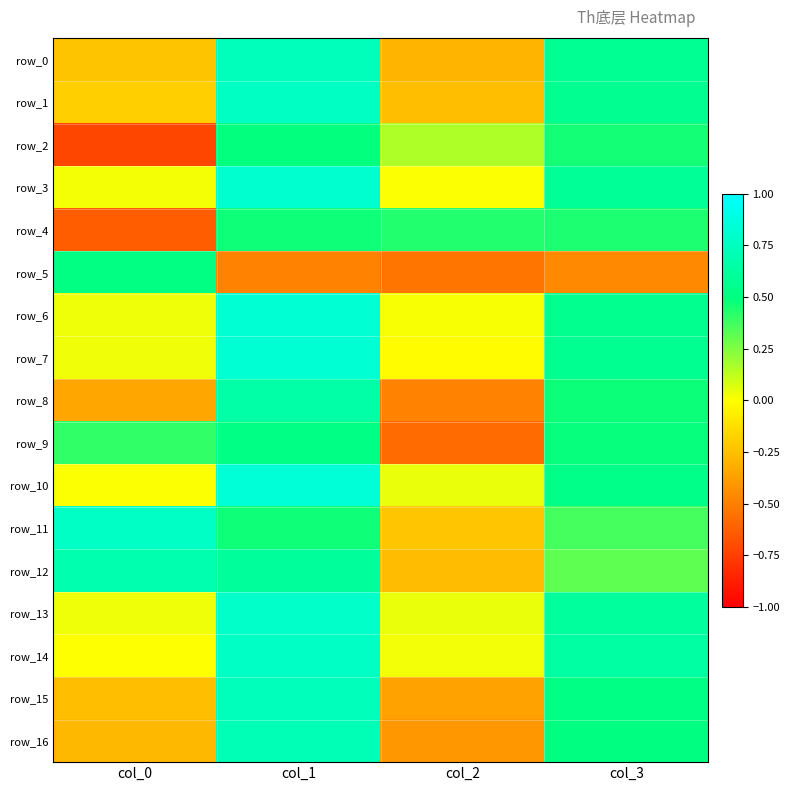

What is the sum of the row_2 values at col_0 and col_1?

-0.2